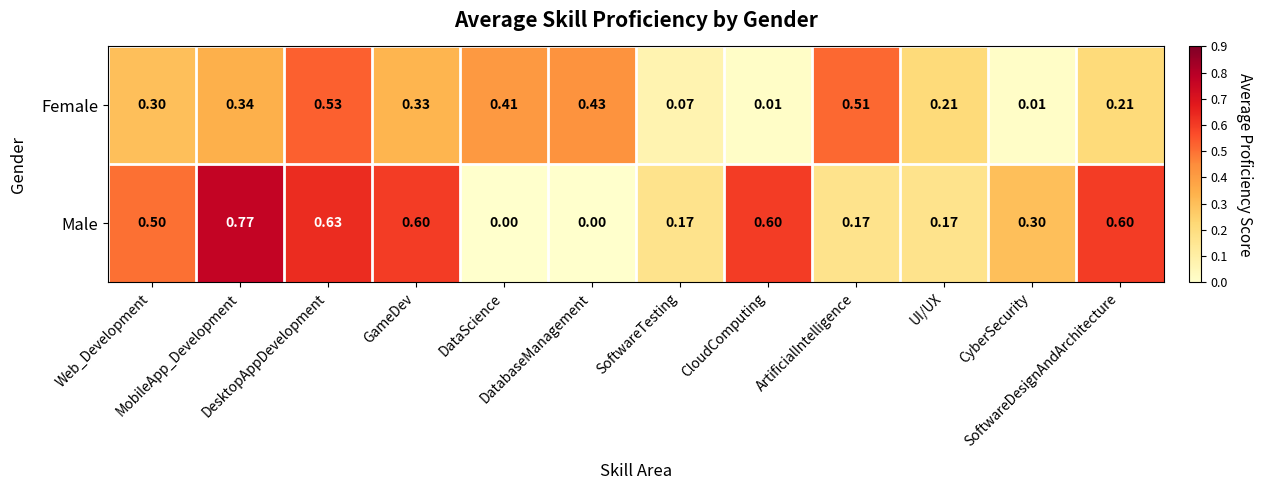

List the series in order of their peak value, lowest first.

Female, Male